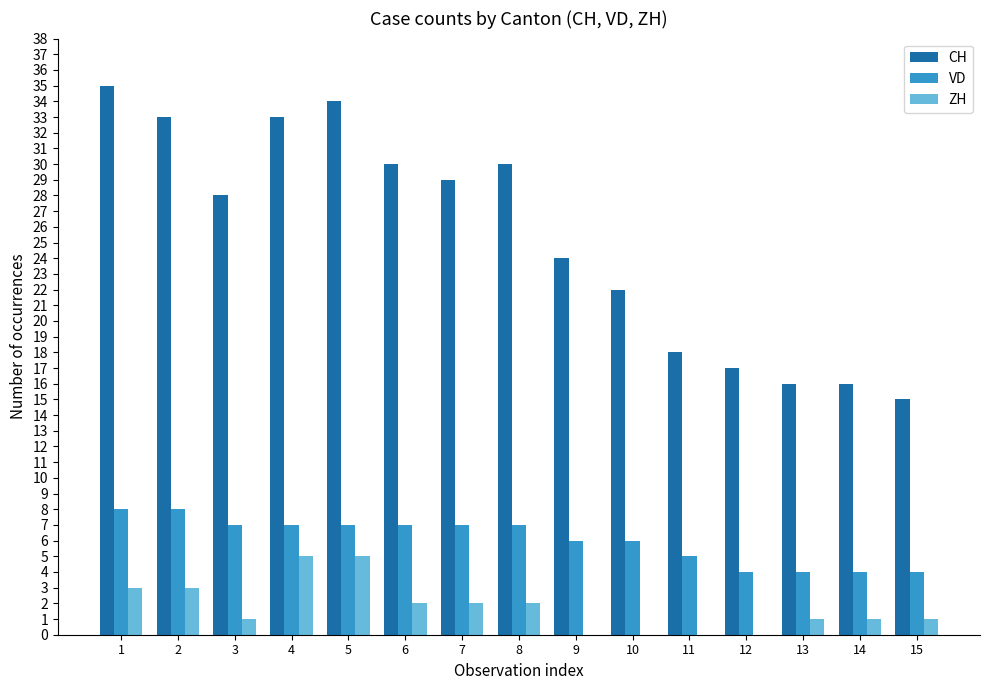

What is the maximum value shown in the chart?

35